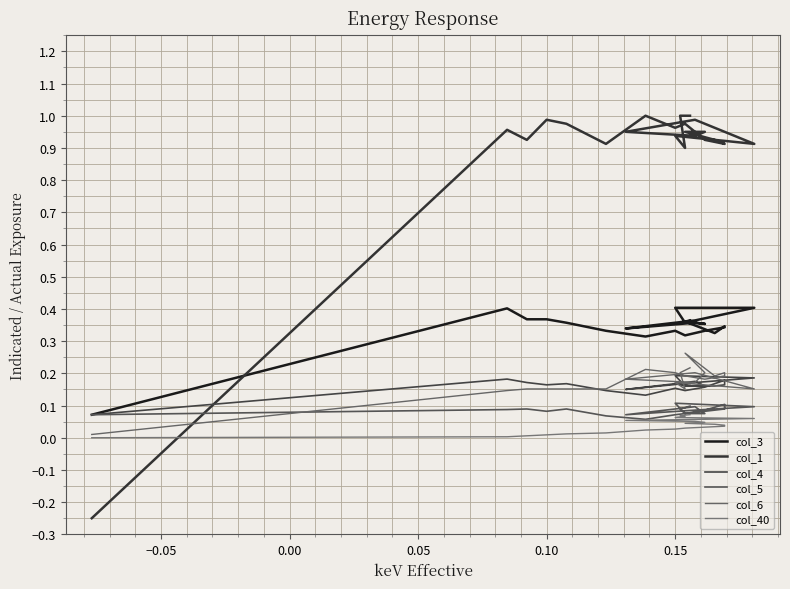

What is the sum of all col_3 values?

8.5